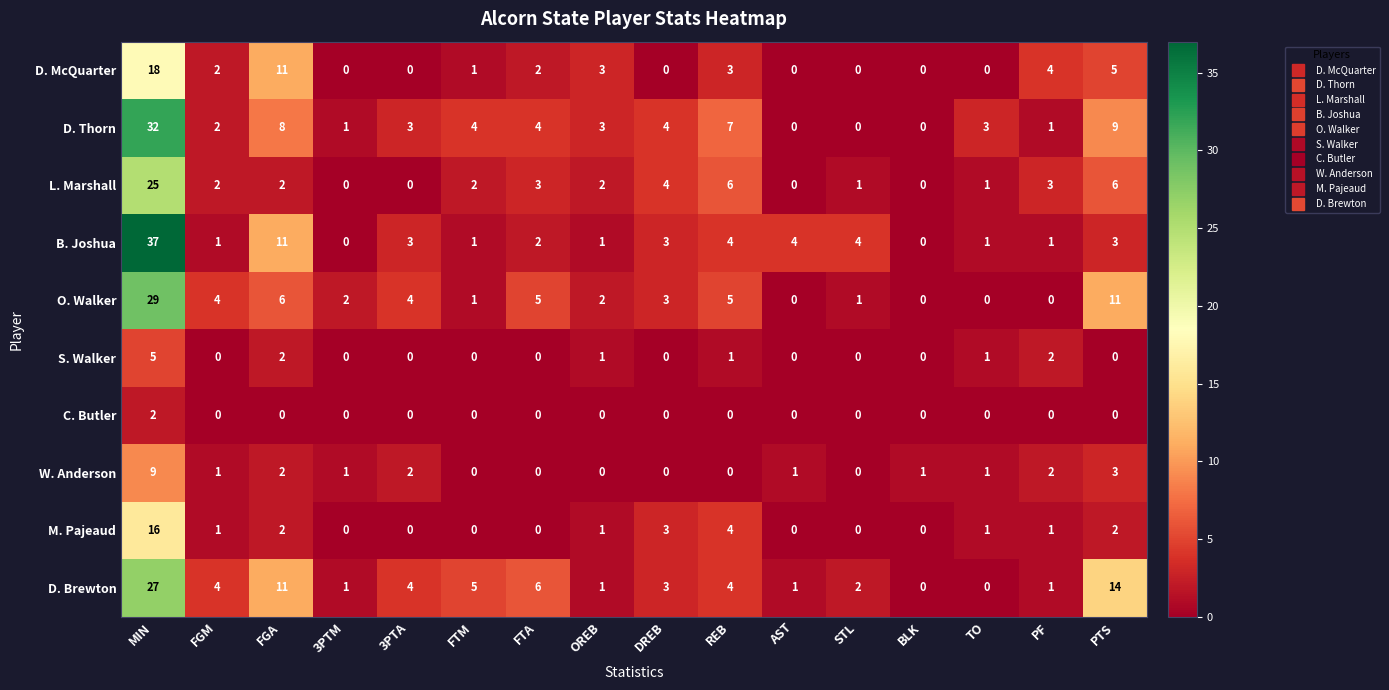

What is the total value across all series at STL?

8